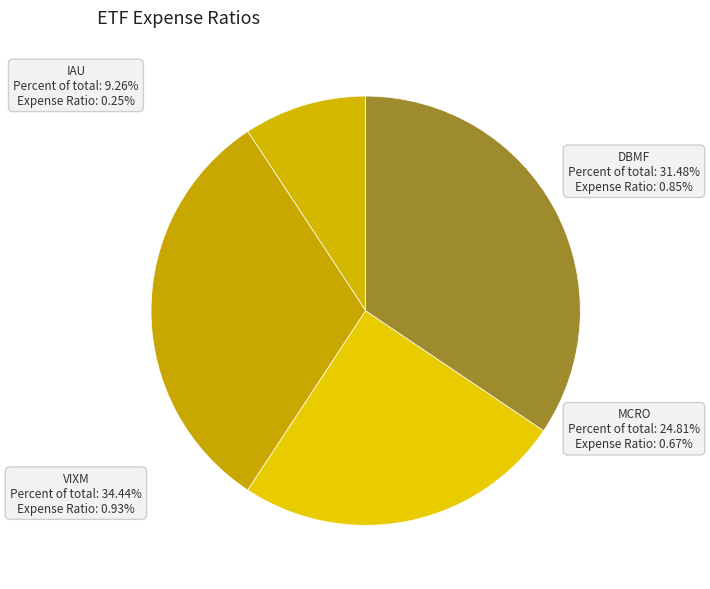

What percentage is the VIXM slice, to the nearest percent?

34%